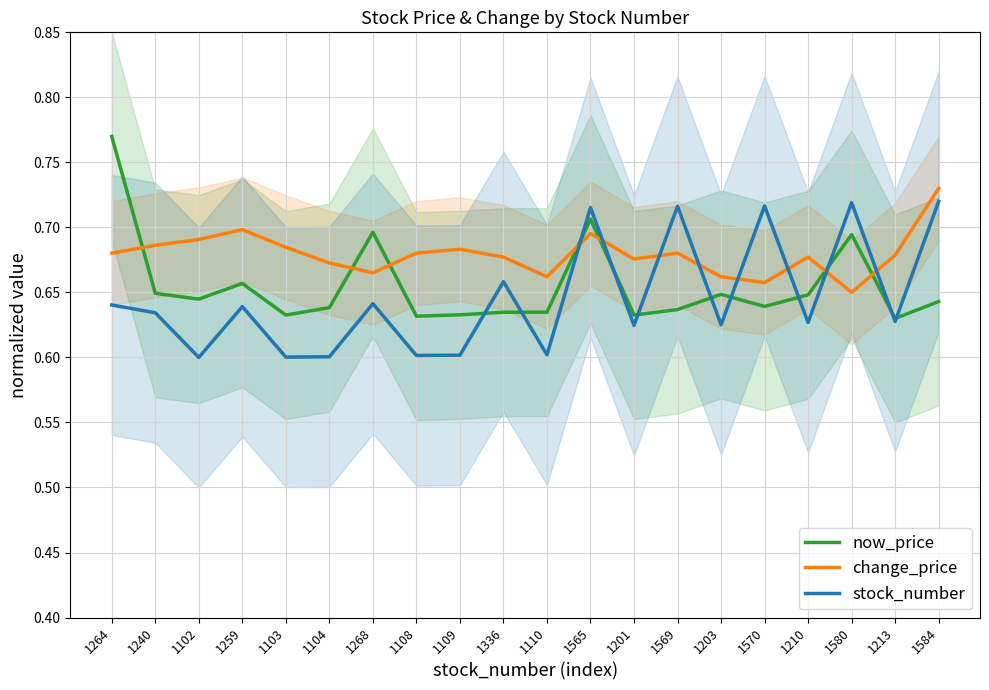

Rank the series by their maximum value, from highest to lowest.

now_price, change_price, stock_number